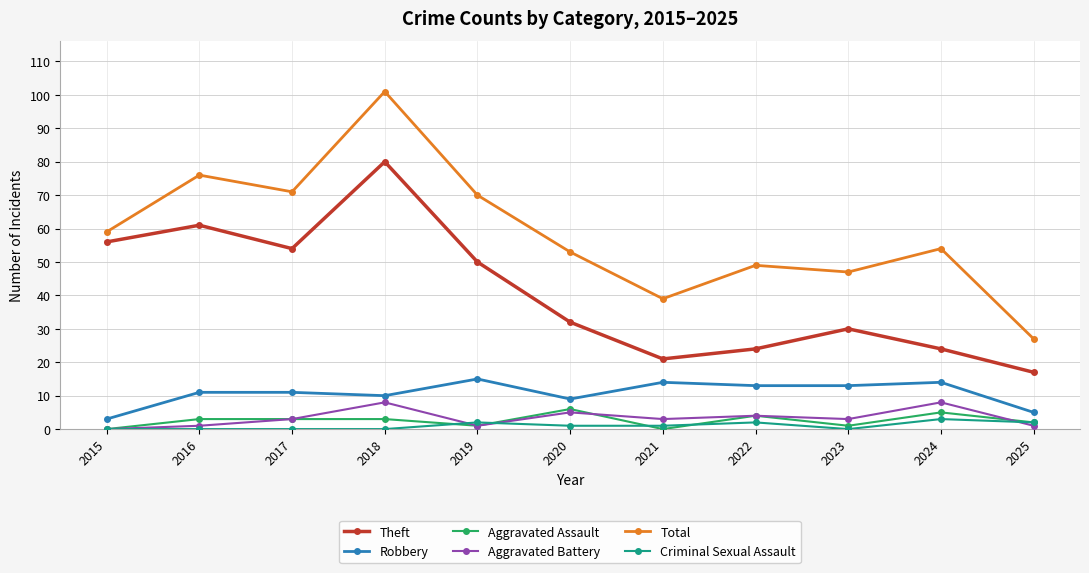

What is the sum of the Aggravated Assault values at 2018 and 2020?

9